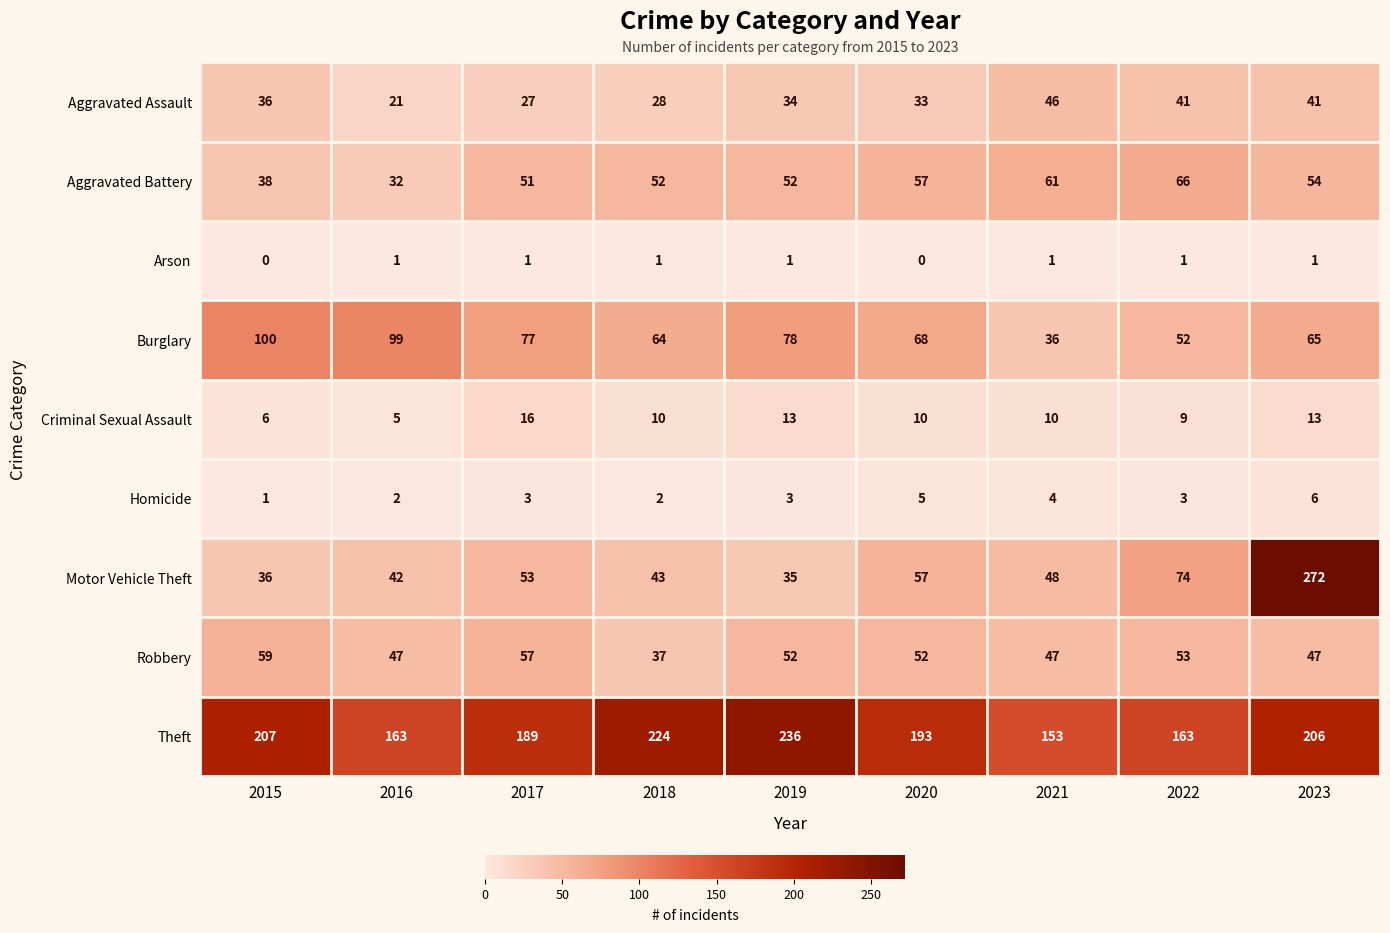

What is the greatest value displayed?

272